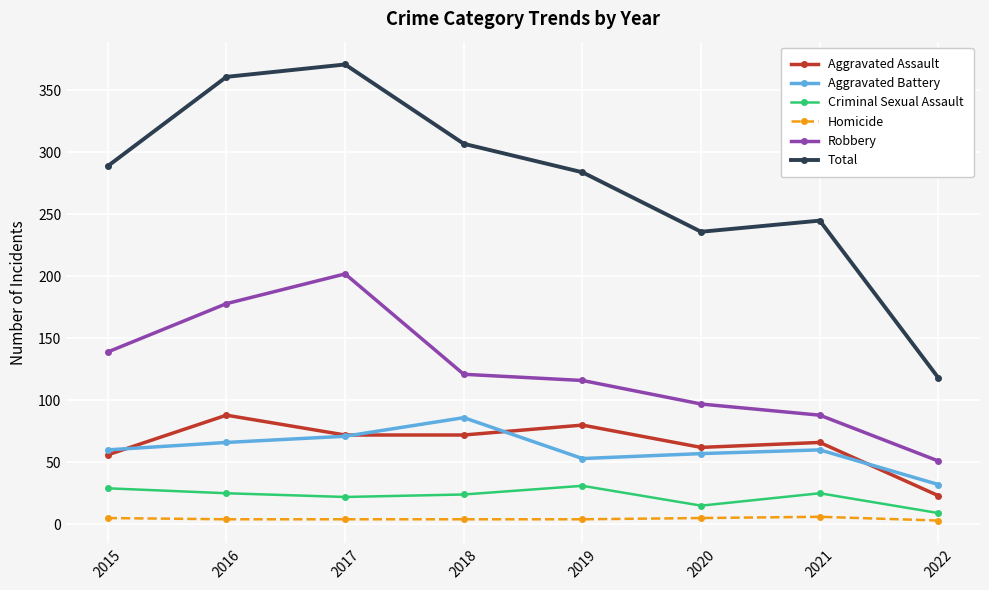

At which label is Aggravated Assault closest to 55?

2015